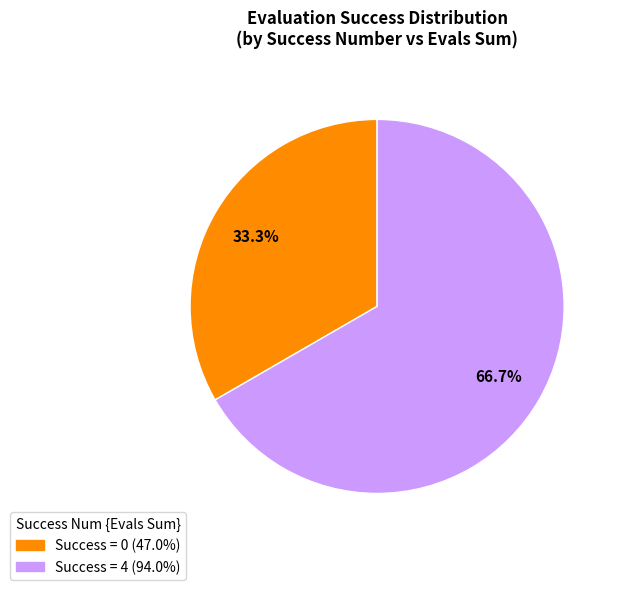

Does any single category account for the majority?

Yes